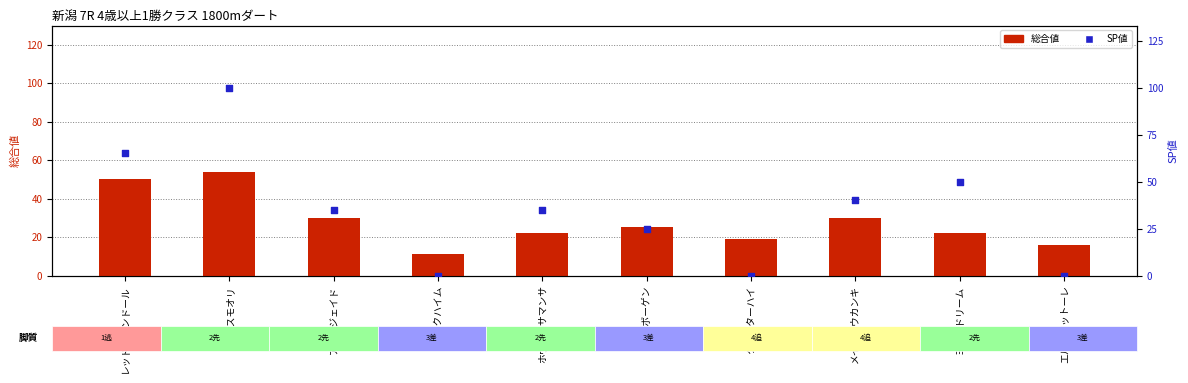

What are all the series names shown in the legend?

総合値, SP値